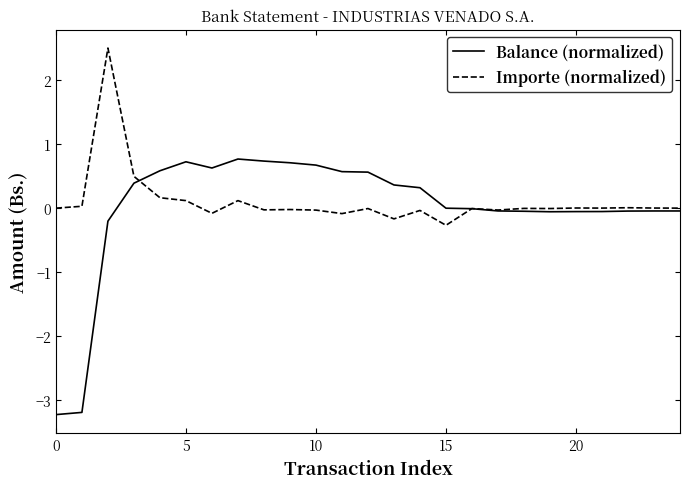

In Importe (normalized), how many points are lower than both neighbors (excluding endpoints)?

8